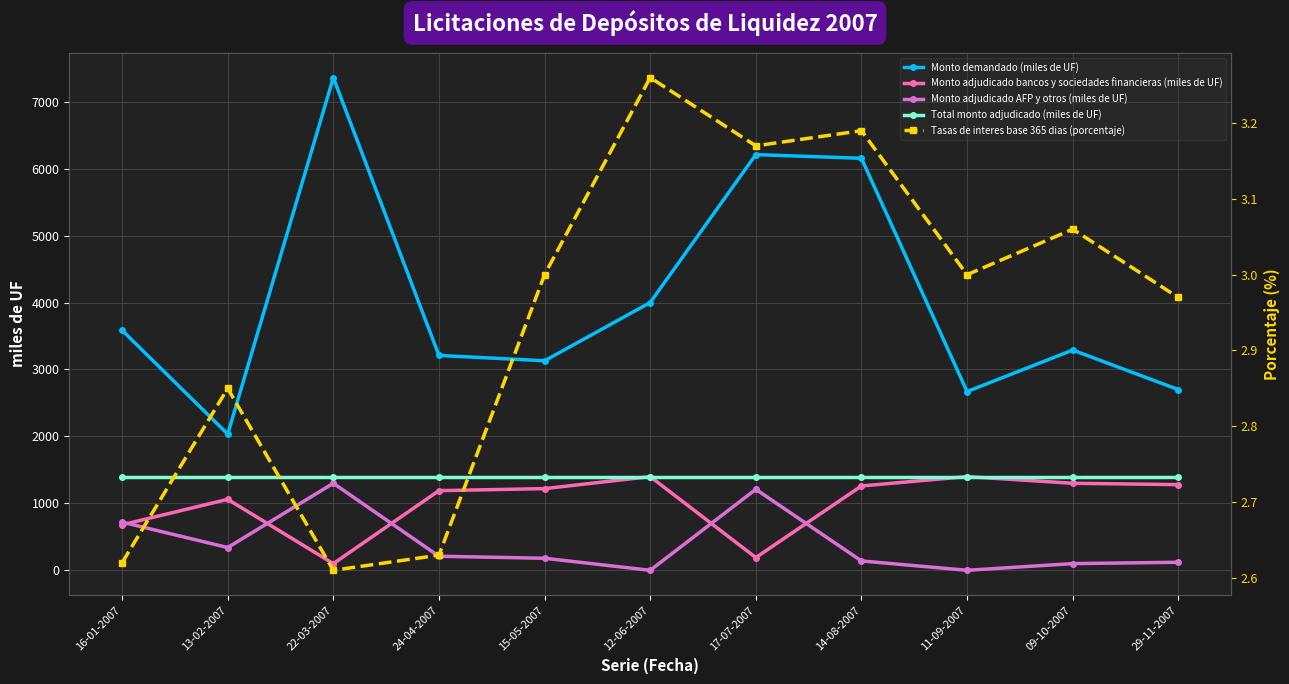

What position from the right is 12-06-2007?

6